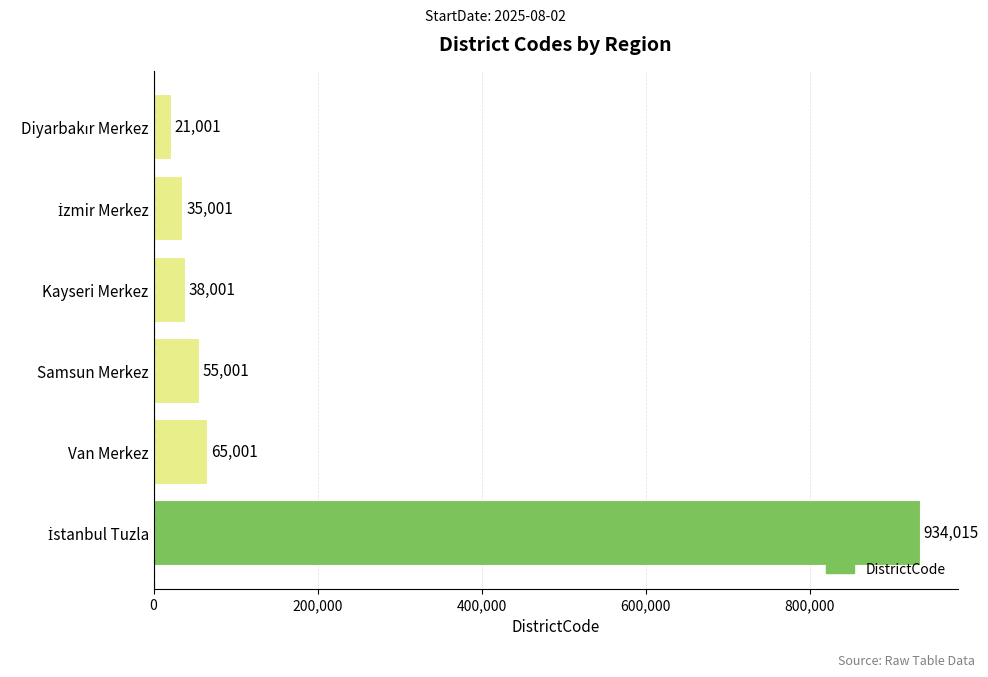

How many bars are there in total?

6